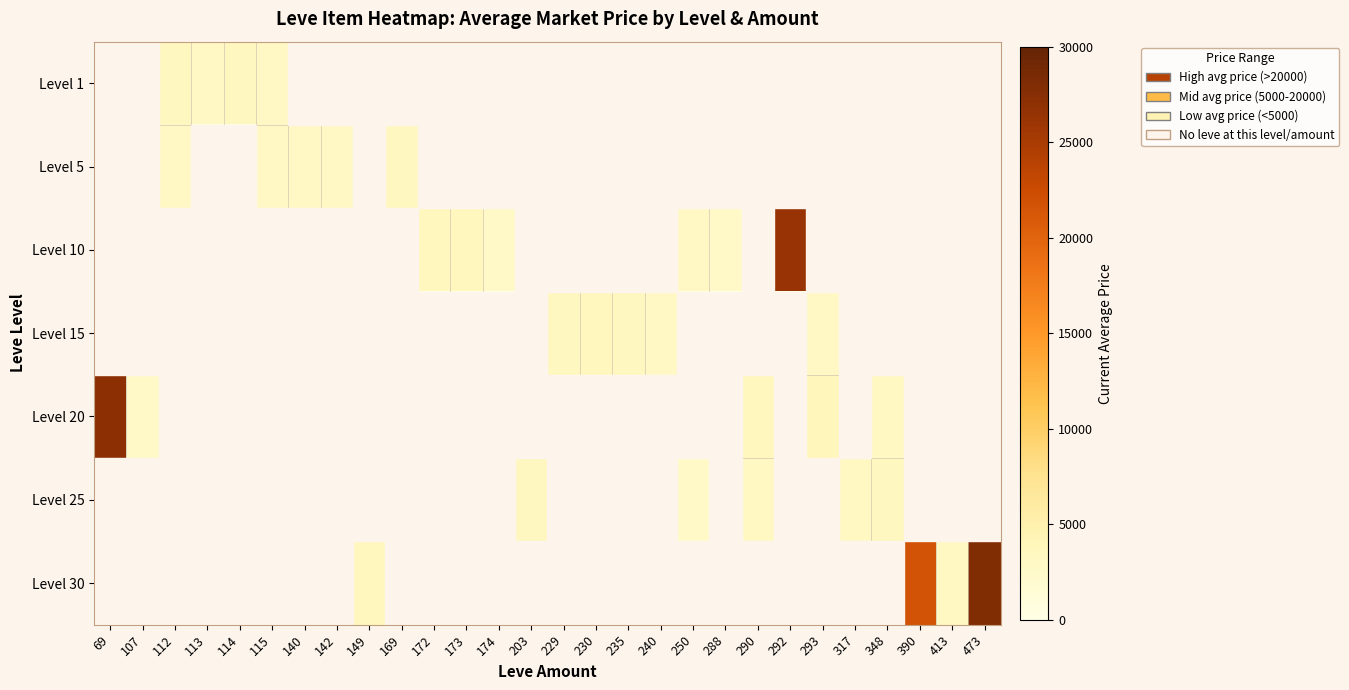

At 317, list the series in order from largest to smallest.

Level 25, Level 1, Level 5, Level 10, Level 15, Level 20, Level 30